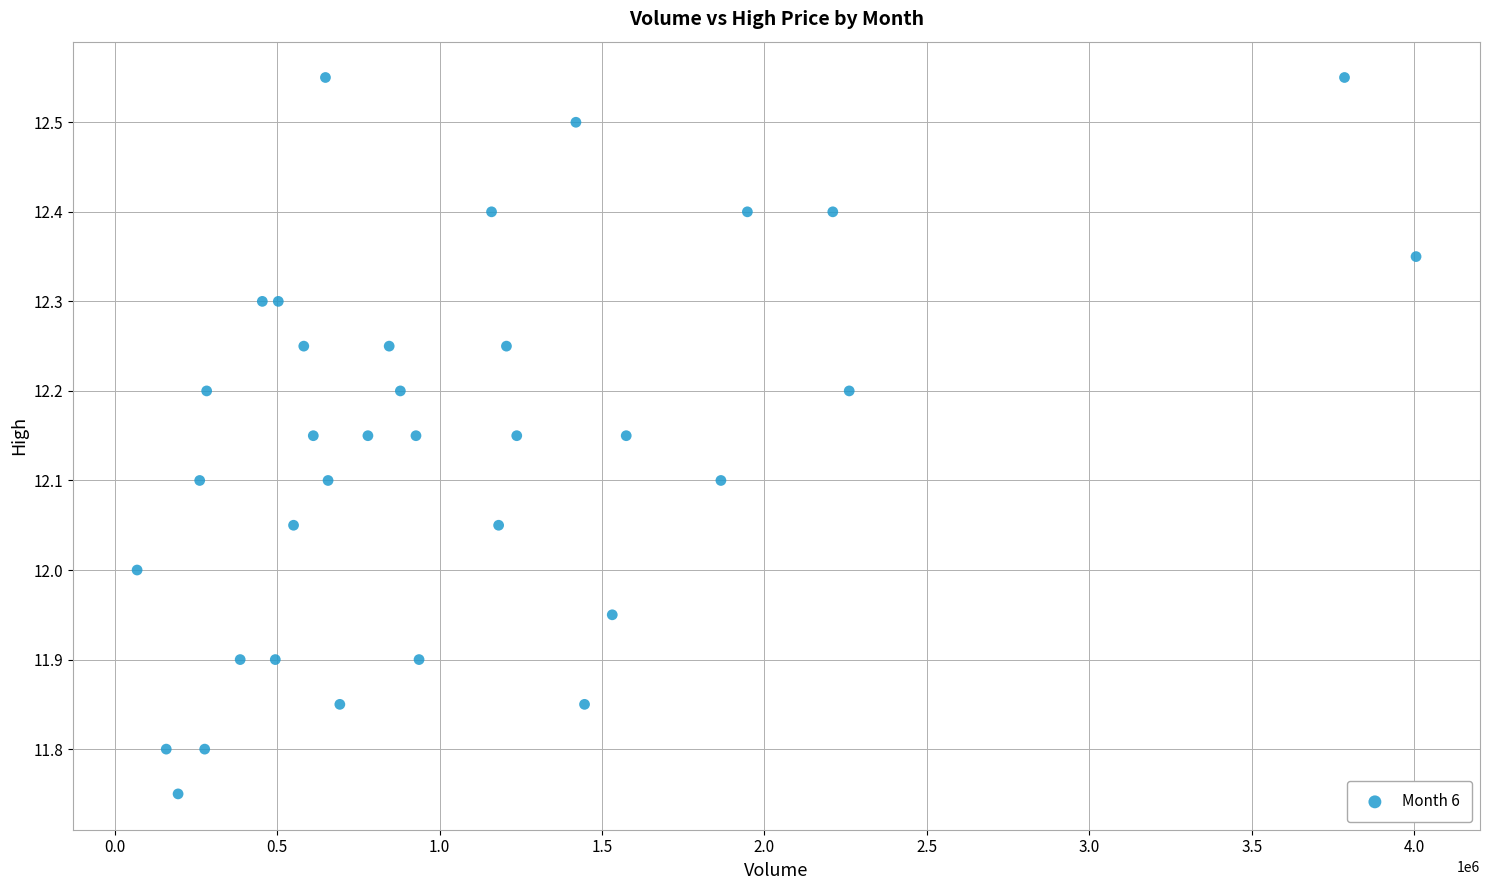

What is the range of X values (max minus min)?

3936993.0